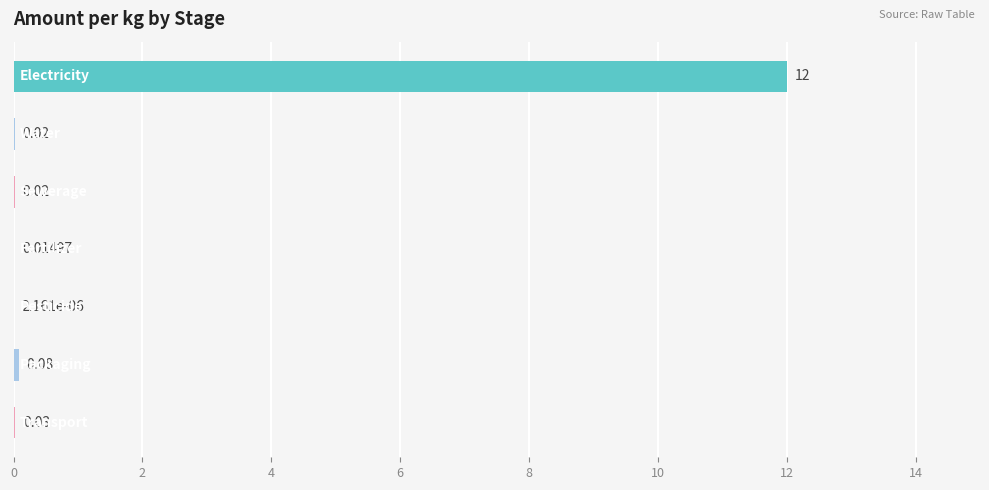

What is the sum of all values?

12.2